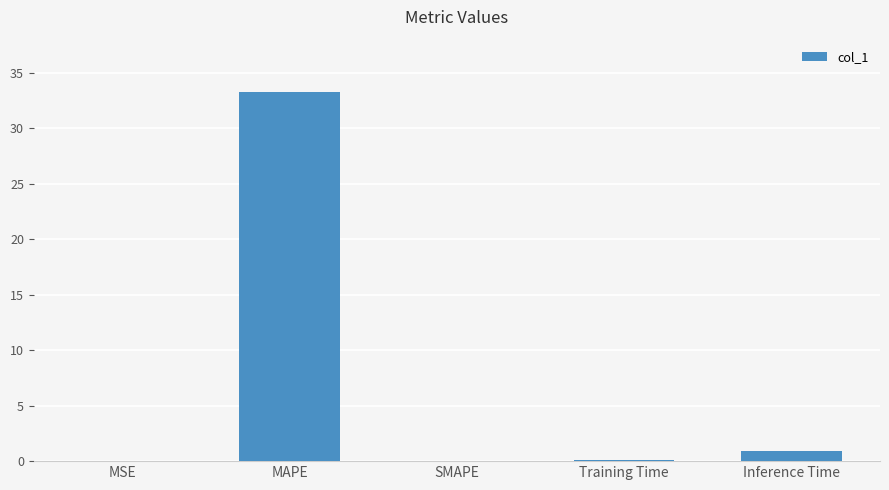

What is the sum of all values?

34.3